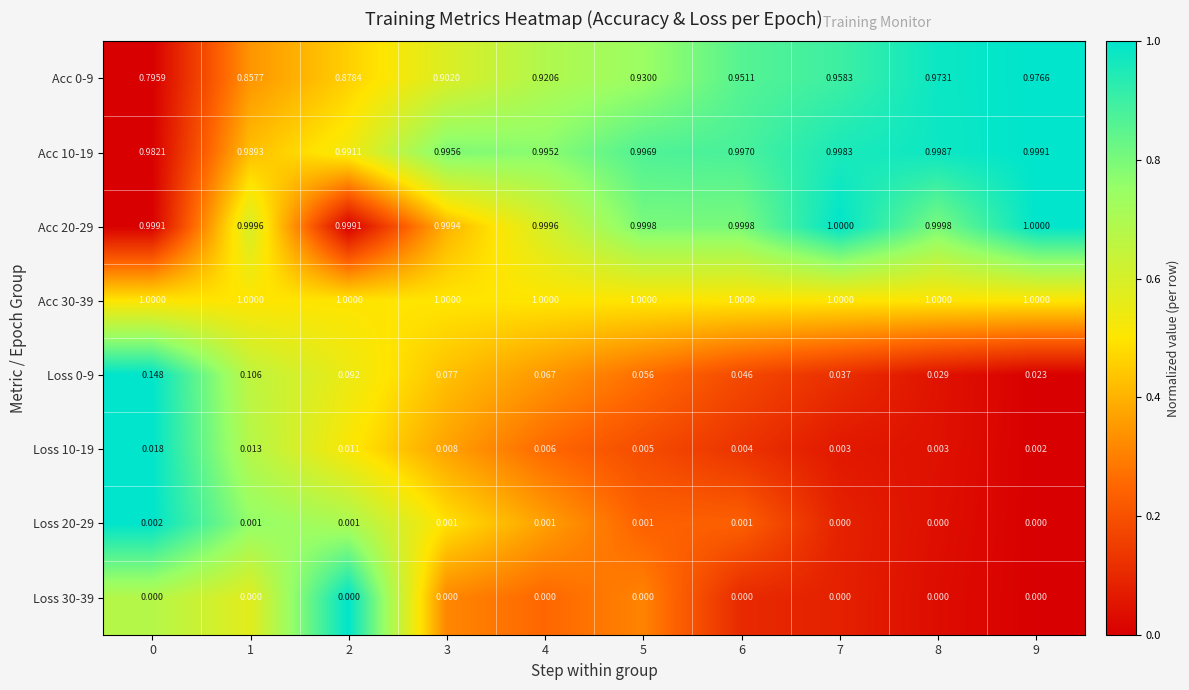

Count the number of categories in the chart.

10